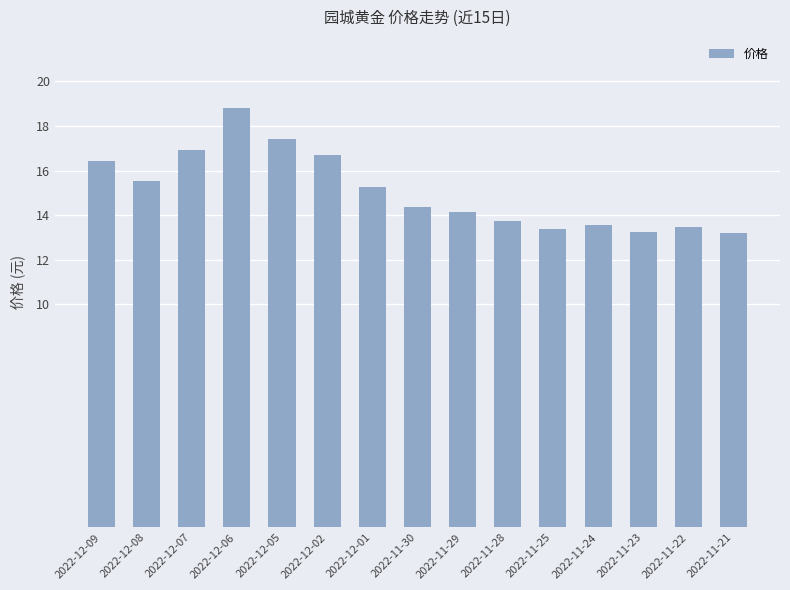

What position from the right is 2022-12-02?

10